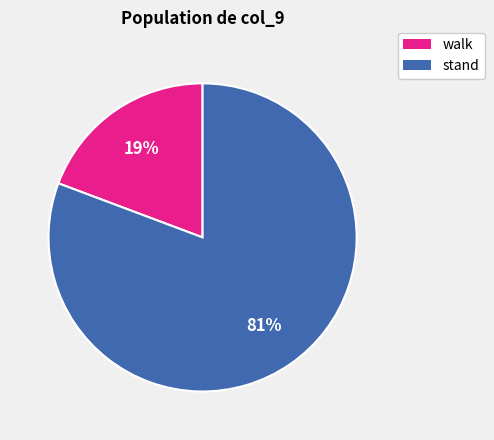

Rank the categories by value from highest to lowest.

stand, walk